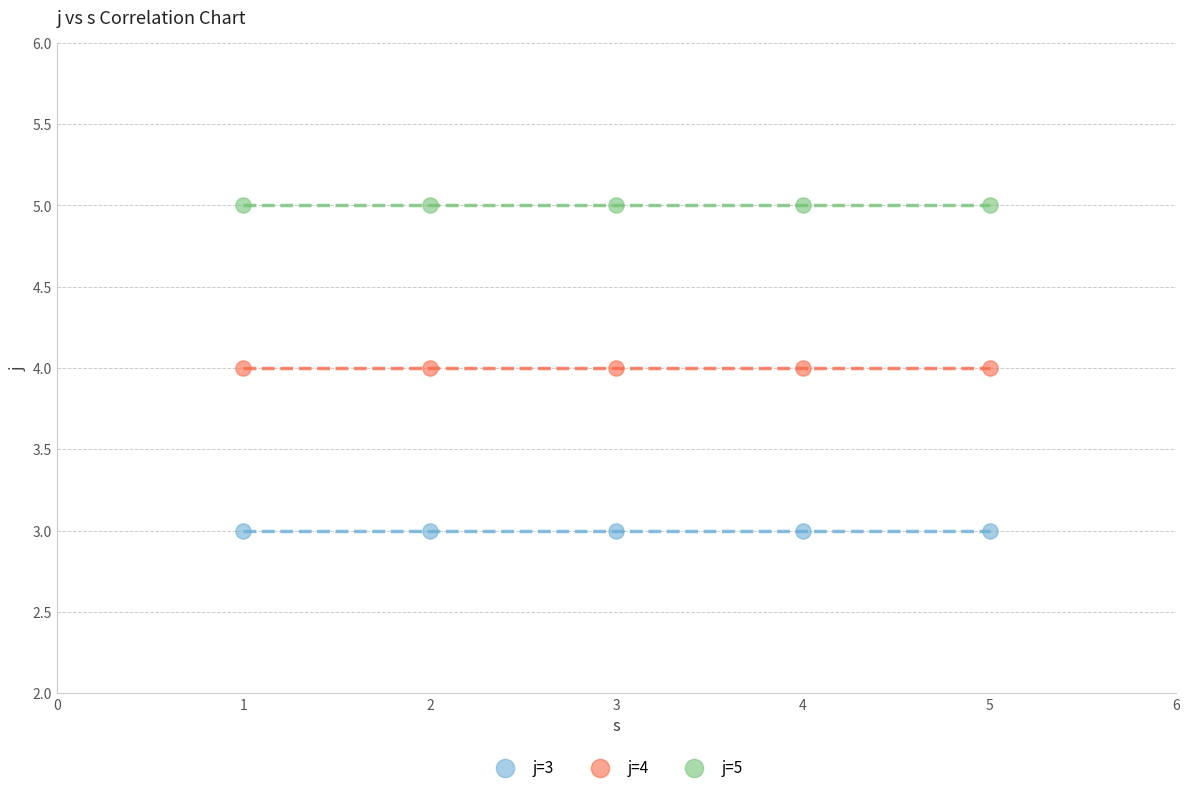

Which series reaches the maximum Y coordinate?

j=5